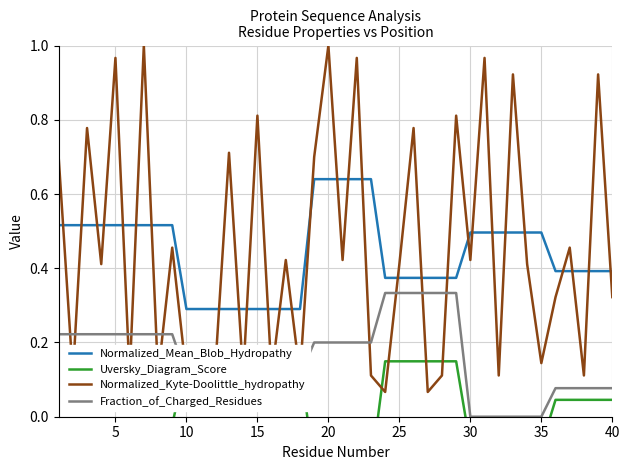

How many lines are shown in the chart?

4